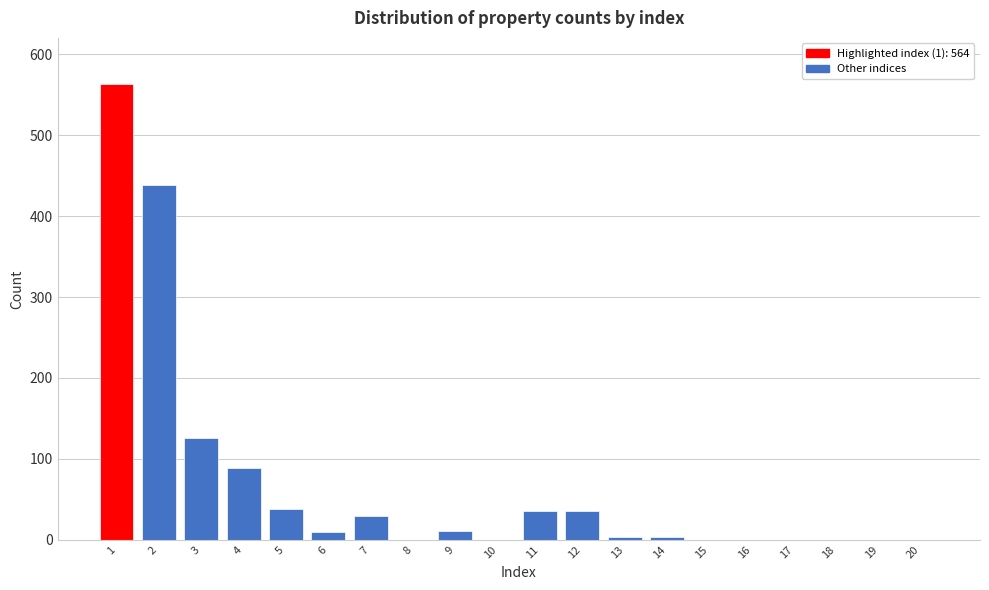

What is the maximum value shown in the chart?

564